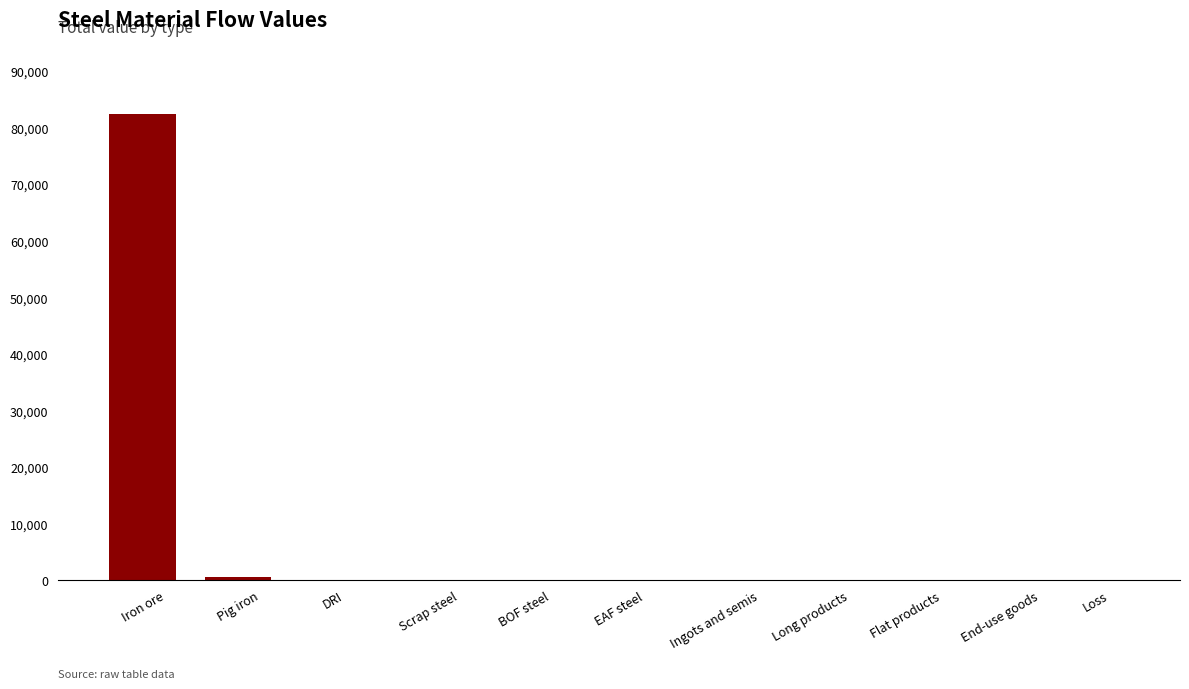

Reading right to left, transcribe all the data shown in this chart.

Loss=0.0	End-use goods=0.0	Flat products=0.0	Long products=0.0	Ingots and semis=0.0	EAF steel=0.0	BOF steel=0.0	Scrap steel=0.0	DRI=0.0	Pig iron=519.9	Iron ore=82518.5